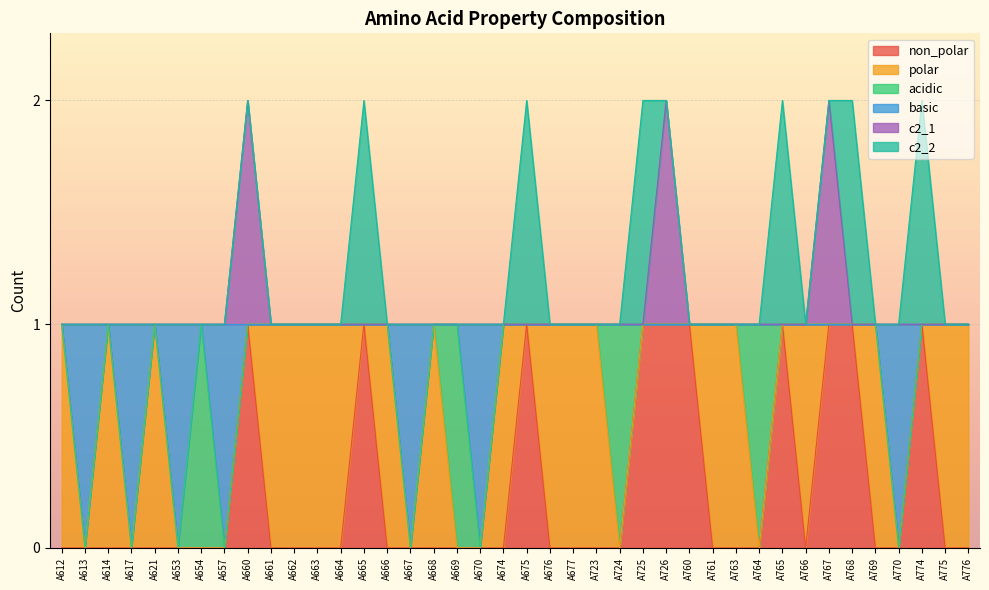

How many lines are shown in the chart?

6